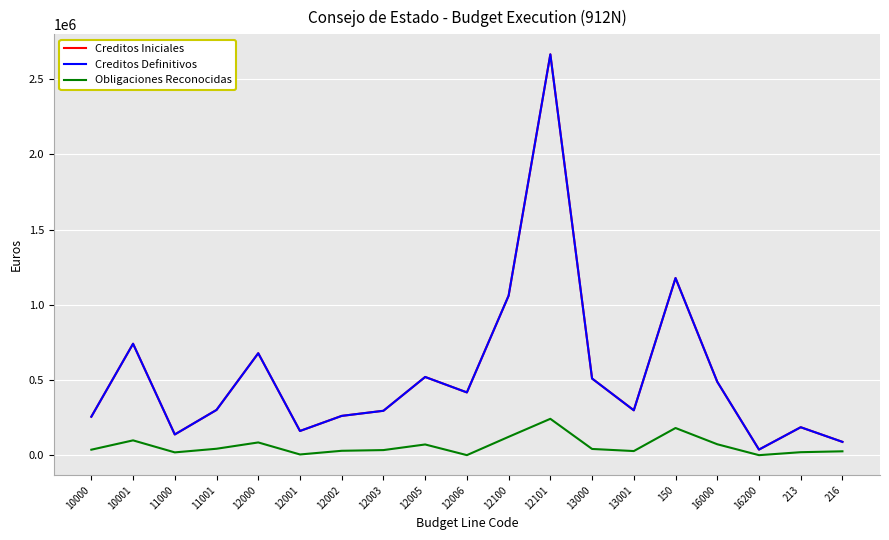

Is this an area chart (filled region under the line)?

No